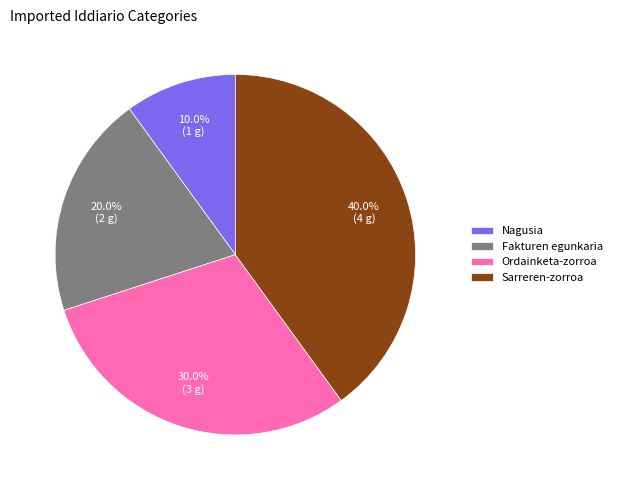

Which slice is the smallest?

Nagusia